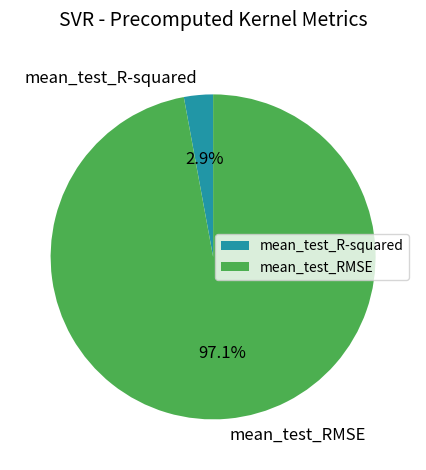

Is there any slice that represents more than half of the pie?

Yes